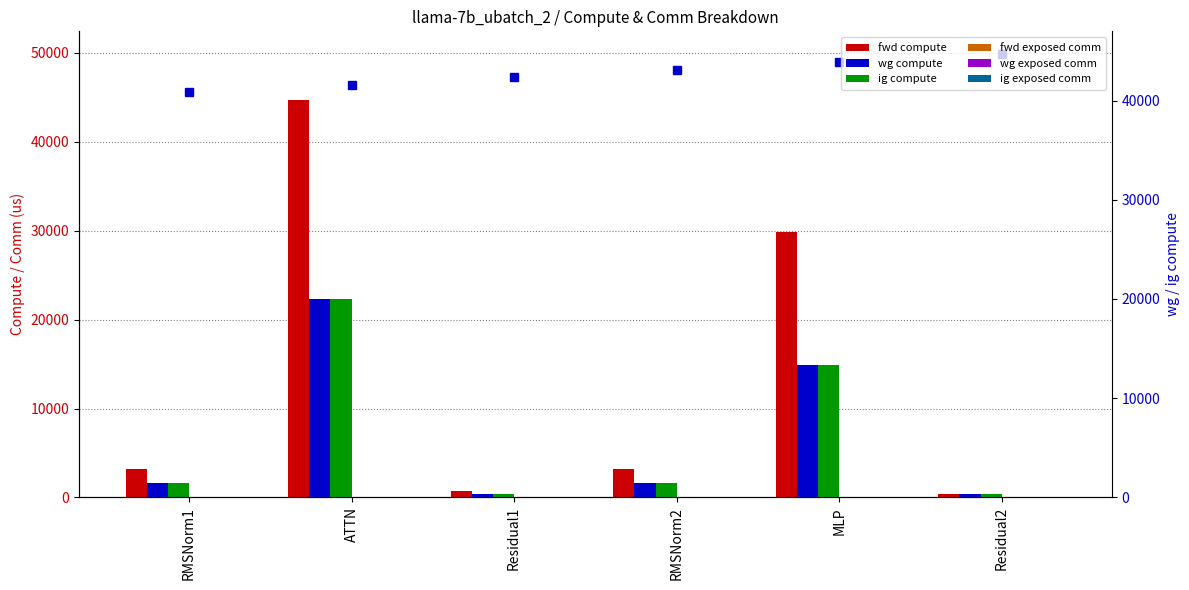

What is the sum of the ig compute values at MLP and ATTN?

37273.8